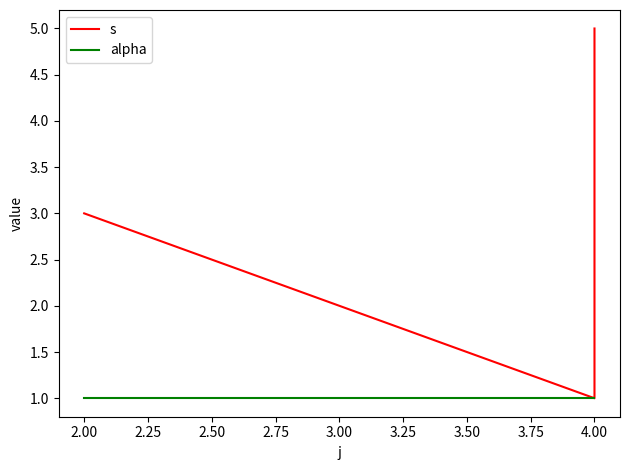

True or false: s and alpha cross at least once.

False